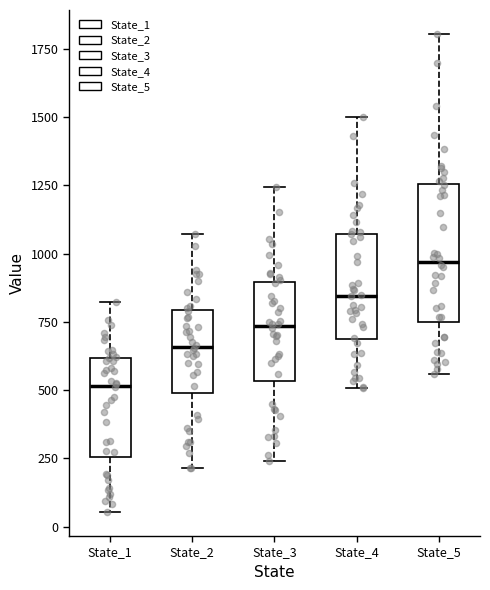

Reading left to right, transcribe this box plot: for each box, give where its median line is, the range the box spans, and where its two whiskers end, as read against the y-axis. The values are not printed on the chart, so give them approximately, as read against the axis.

State_1: median 500, box 250 to 600, whiskers 50 to 800
State_2: median 650, box 500 to 800, whiskers 200 to 1050
State_3: median 750, box 550 to 900, whiskers 250 to 1250
State_4: median 850, box 700 to 1050, whiskers 500 to 1500
State_5: median 950, box 750 to 1250, whiskers 550 to 1800